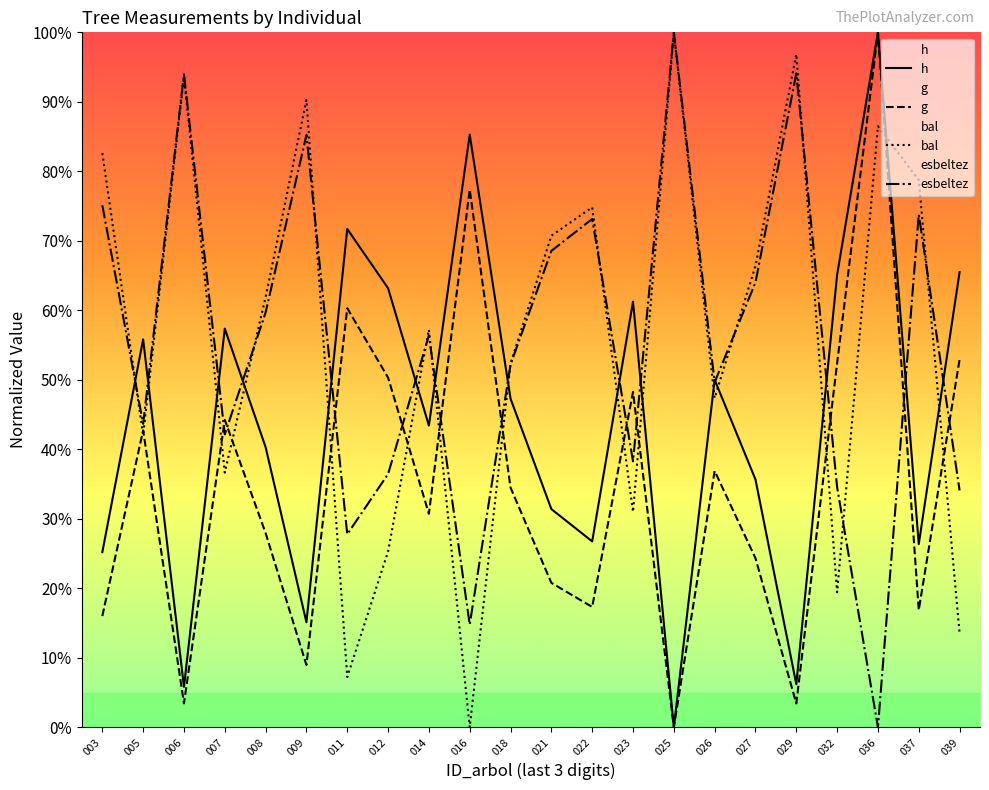

What is the difference between the maximum and minimum values in the bal series?

100.0